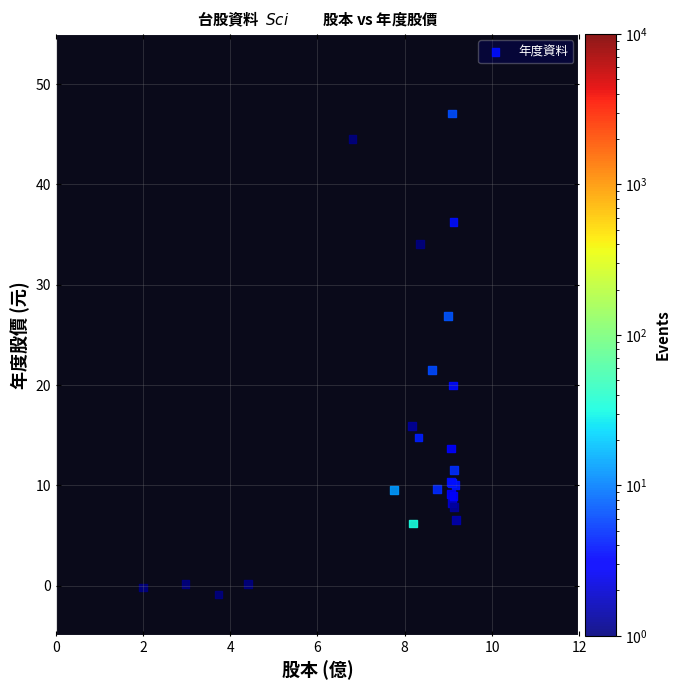

What Y value in the scatter plot is closest to 23?

21.5